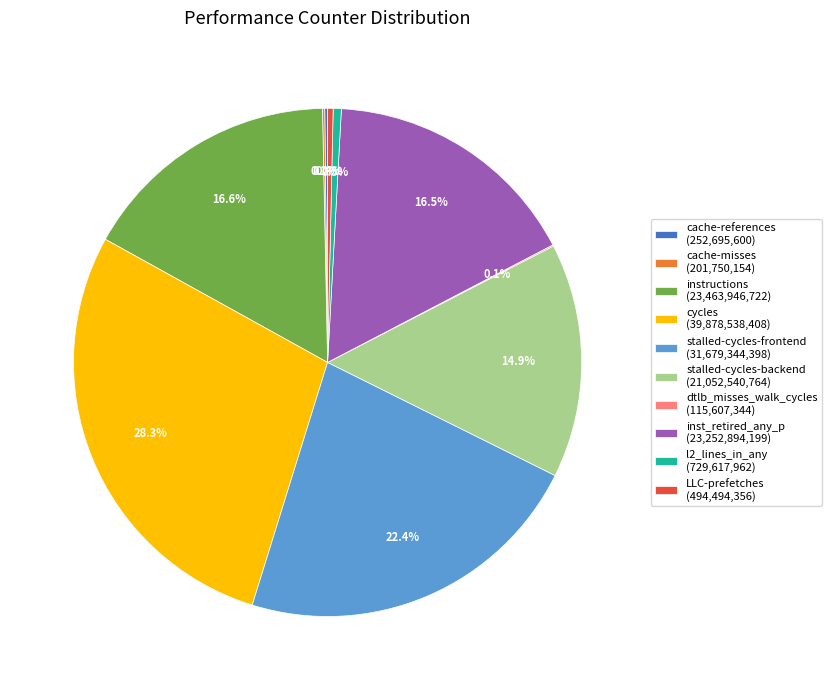

What portion of the pie excludes stalled-cycles-frontend (31,679,344,398)?

77.6%